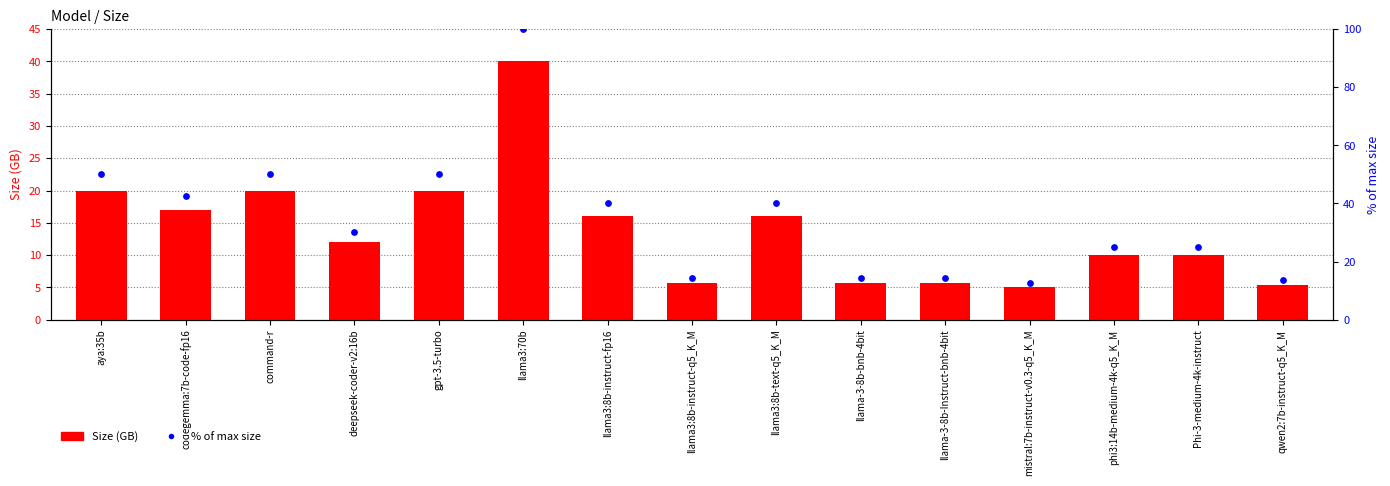

Which series has the largest total across all categories?

% of max size